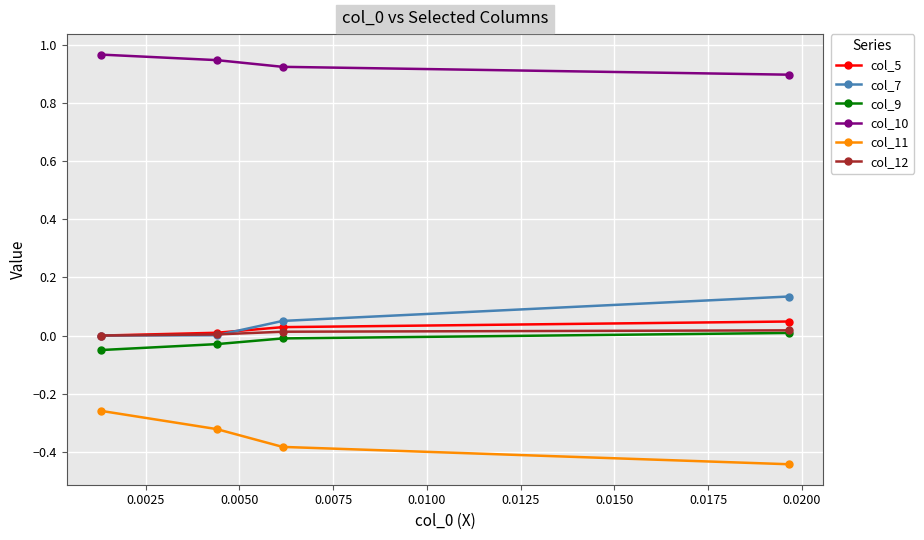

Is this an area chart (filled region under the line)?

No